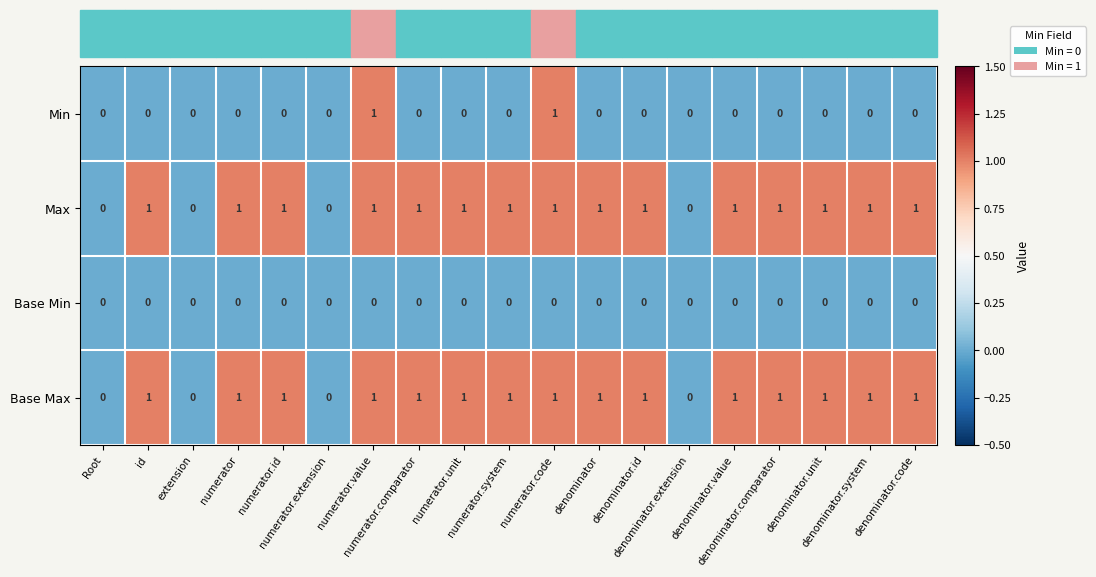

How many Min values are between 0 and 1?

19